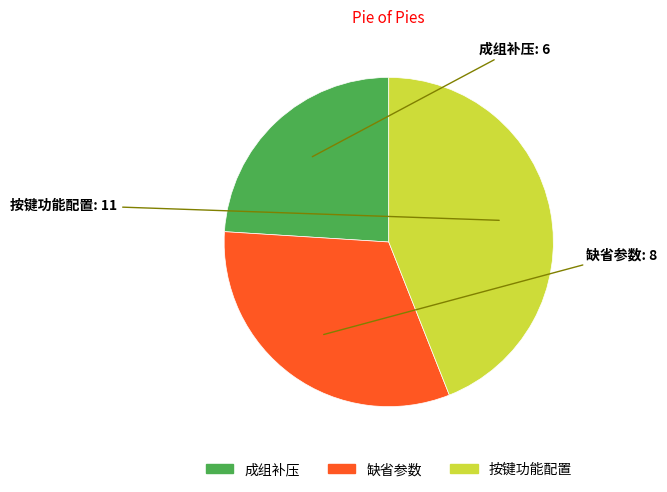

Is there a majority slice in this chart?

No